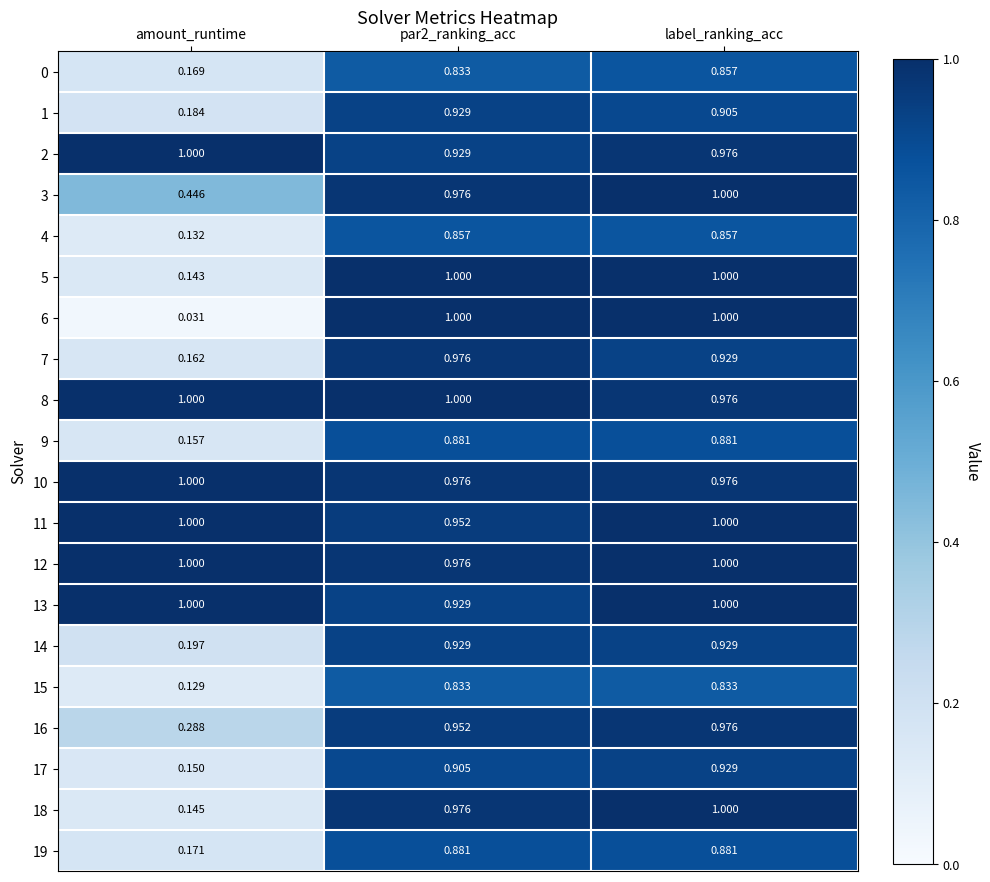

At which category is the sum across all series the highest?

label_ranking_acc